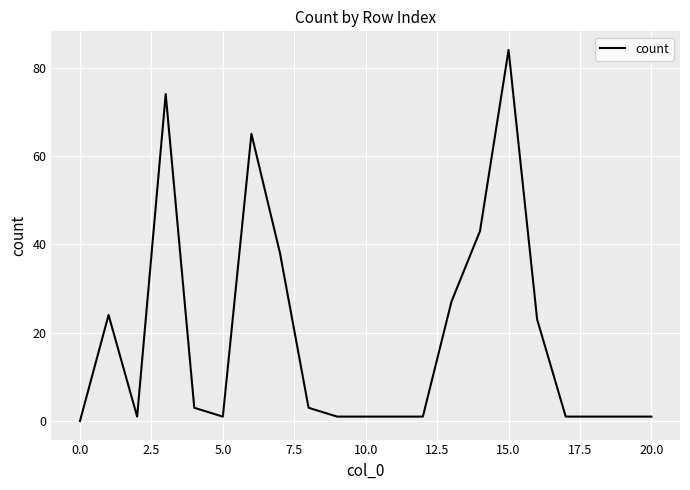

What is the greatest value displayed?

84